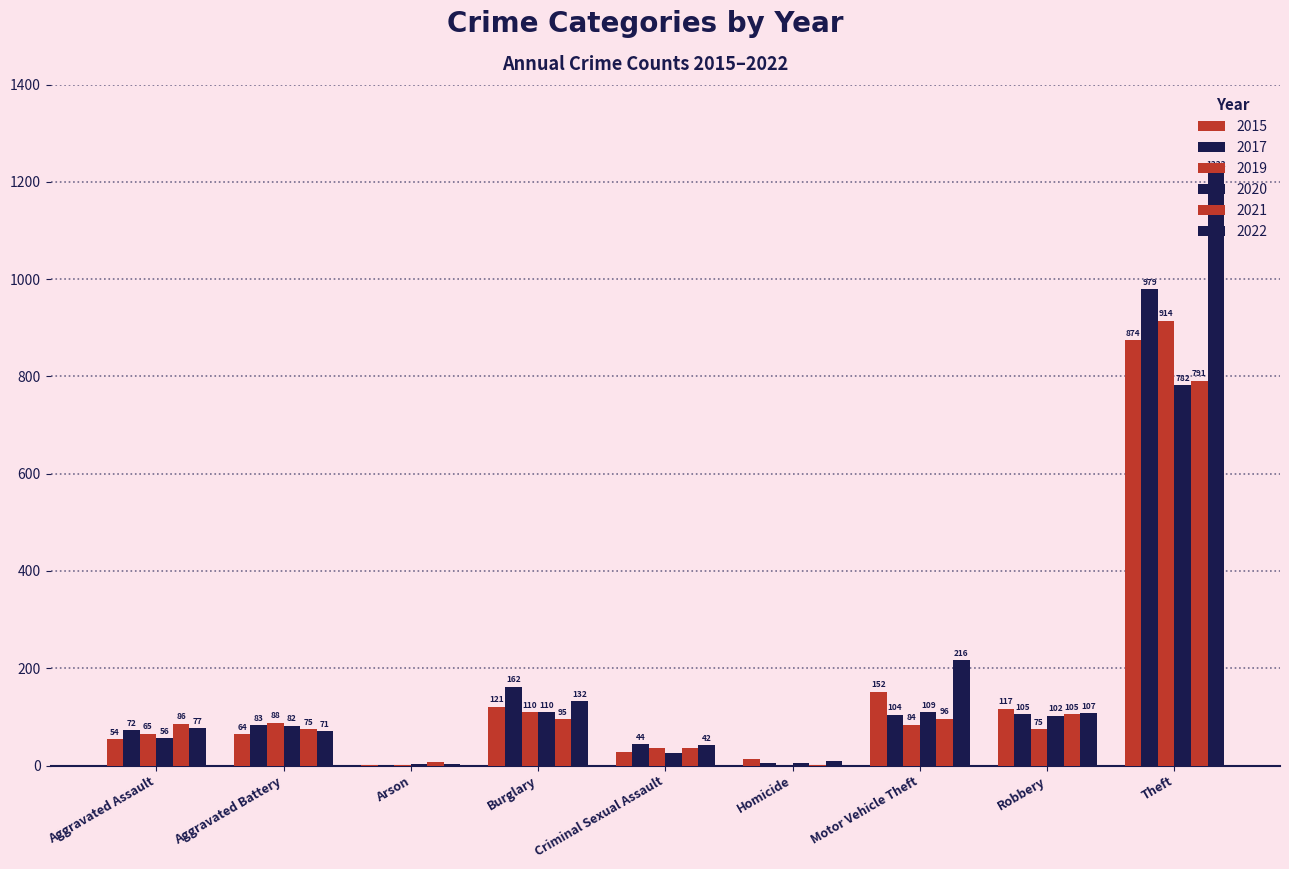

Which category has the highest value in the 2021 series?

Theft